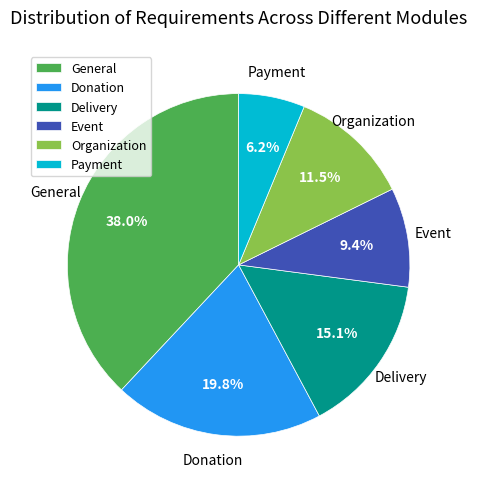

To the nearest percent, what is the difference between the largest and smallest slice percentages?

32%